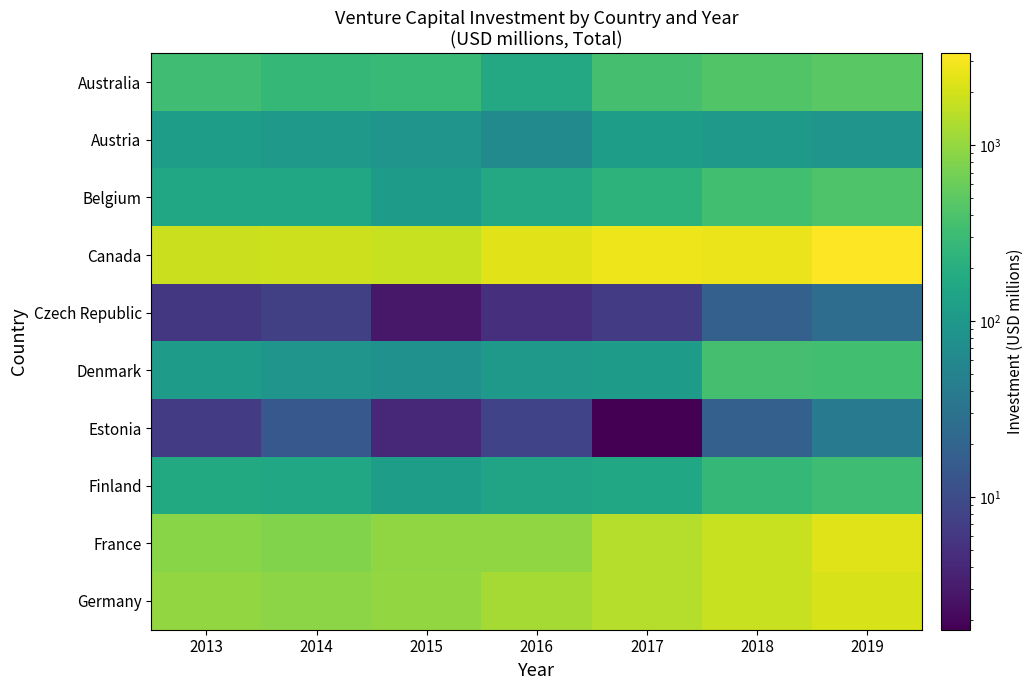

Reading left to right, extract all data points from this chart.

Australia: 2013=331.3	2014=265.9	2015=288.5	2016=165.8	2017=354.9	2018=428.9	2019=487.3
Austria: 2013=121.8	2014=102.0	2015=90.2	2016=63.0	2017=121.8	2018=102.0	2019=90.2
Belgium: 2013=157.8	2014=164.4	2015=109.2	2016=167.4	2017=230.8	2018=343.3	2019=418.3
Canada: 2013=1829.9	2014=1868.3	2015=1794.7	2016=2383.0	2017=2782.1	2018=2640.8	2019=3335.7
Czech Republic: 2013=5.9	2014=7.4	2015=2.8	2016=5.0	2017=6.8	2018=18.0	2019=26.4
Denmark: 2013=113.3	2014=89.7	2015=80.6	2016=102.5	2017=114.2	2018=363.3	2019=342.2
Estonia: 2013=6.6	2014=14.1	2015=4.2	2016=8.0	2017=1.8	2018=17.9	2019=39.7
Finland: 2013=169.7	2014=163.9	2015=121.3	2016=143.7	2017=156.8	2018=265.5	2019=323.8
France: 2013=880.4	2014=798.4	2015=942.6	2016=960.6	2017=1423.6	2018=1751.7	2019=2320.3
Germany: 2013=972.5	2014=910.6	2015=969.8	2016=1212.8	2017=1459.8	2018=1772.3	2019=2142.7